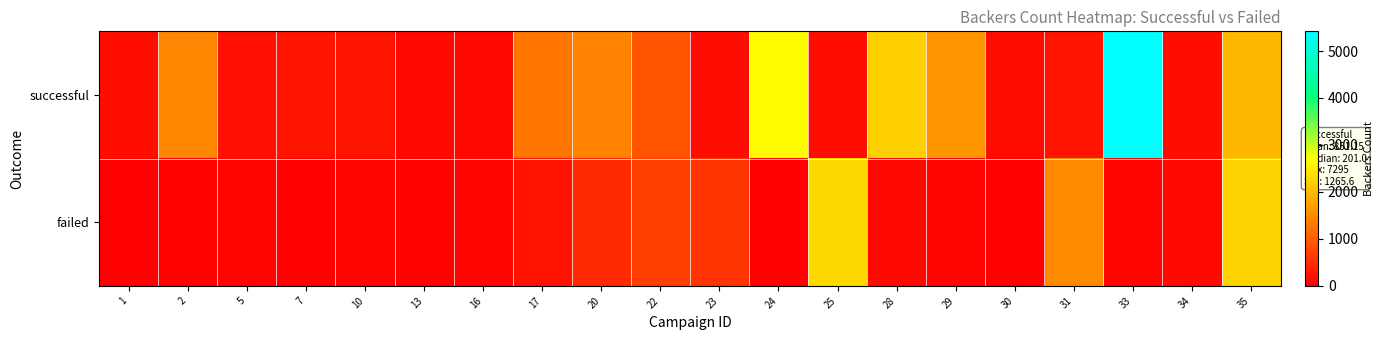

Rank the series by their average value, from highest to lowest.

successful, failed